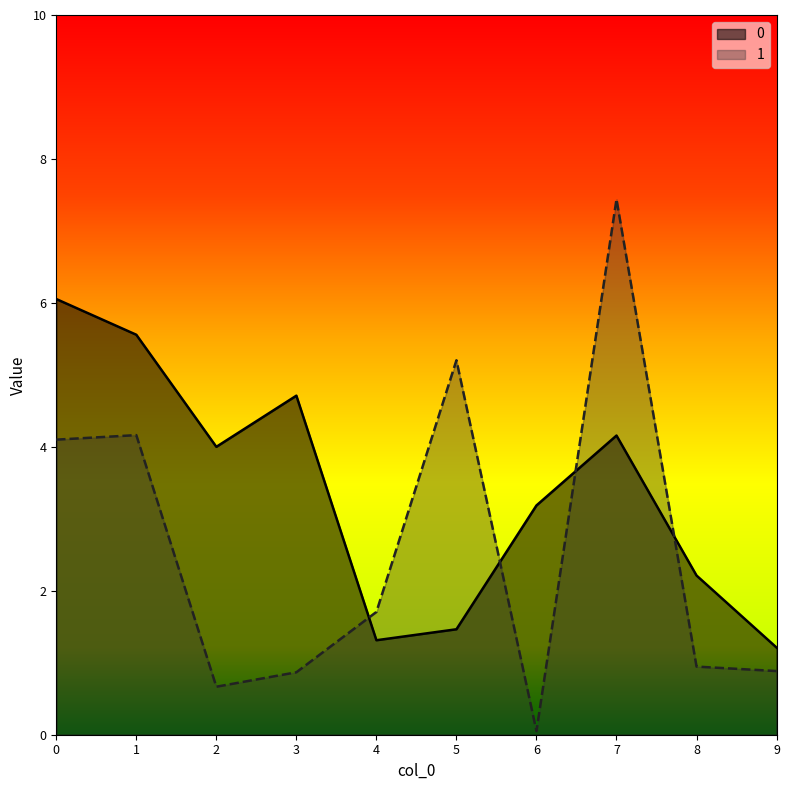

What is the average value of the 1 series?

2.6